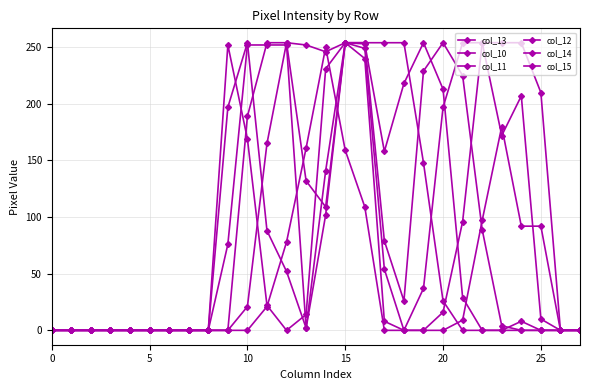

How many categories are shown in the chart?

28